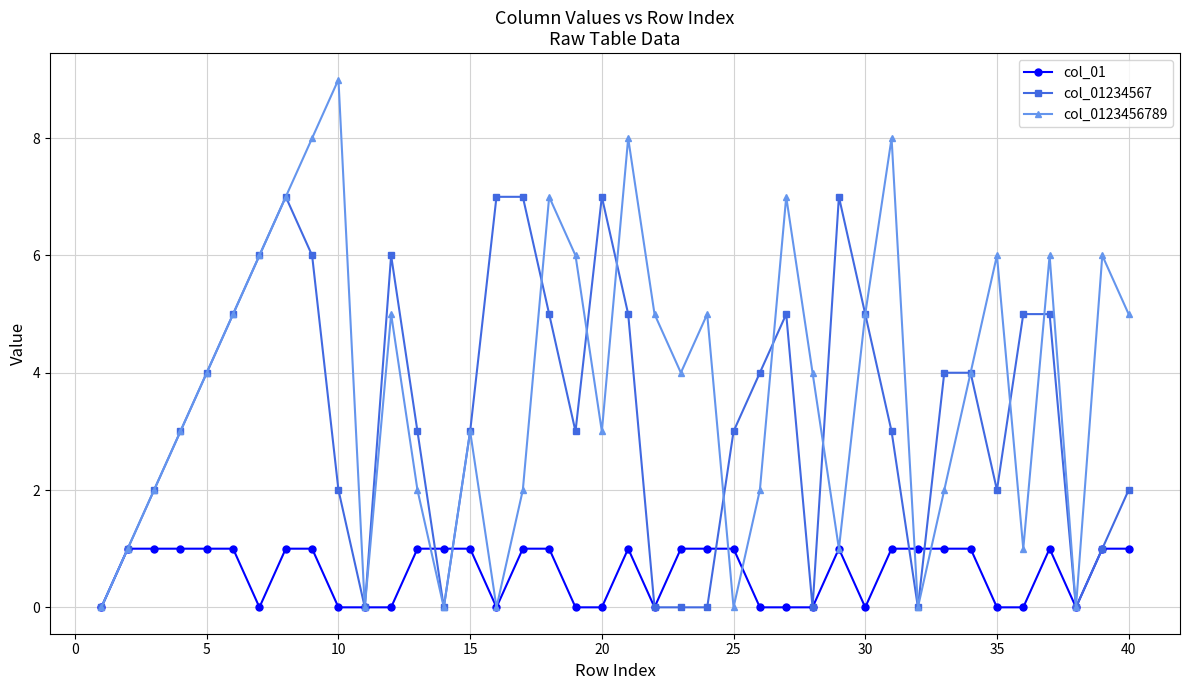

True or false: col_0123456789 and col_01234567 intersect in this chart.

True